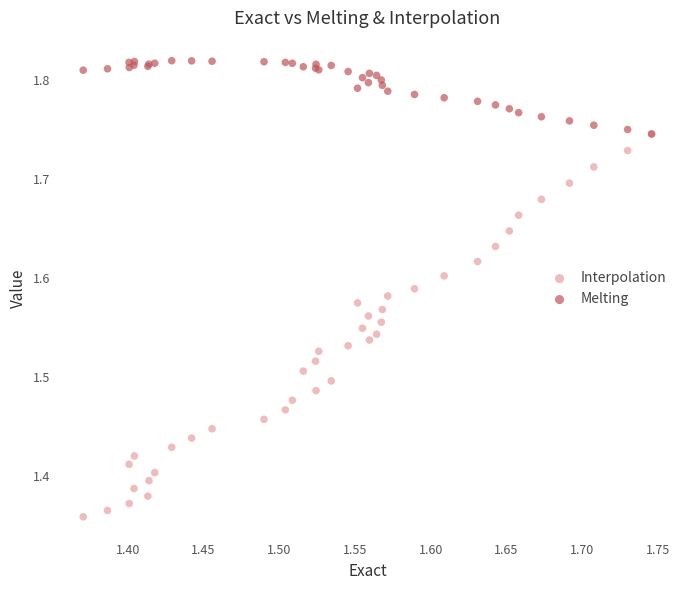

Which series has the widest spread of Y values?

Interpolation